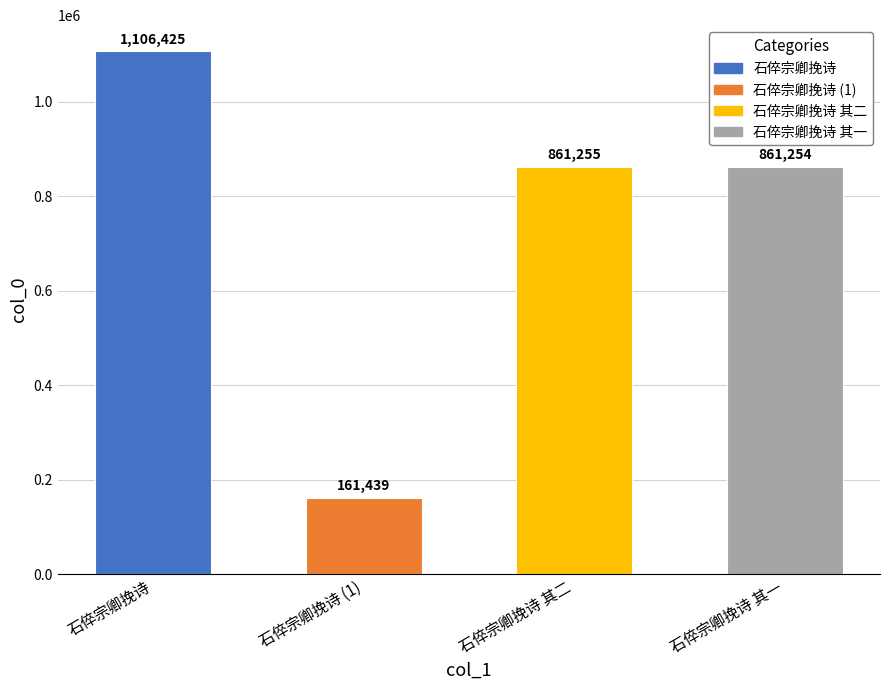

Rank the categories by value from highest to lowest.

石倅宗卿挽诗, 石倅宗卿挽诗 其二, 石倅宗卿挽诗 其一, 石倅宗卿挽诗 (1)